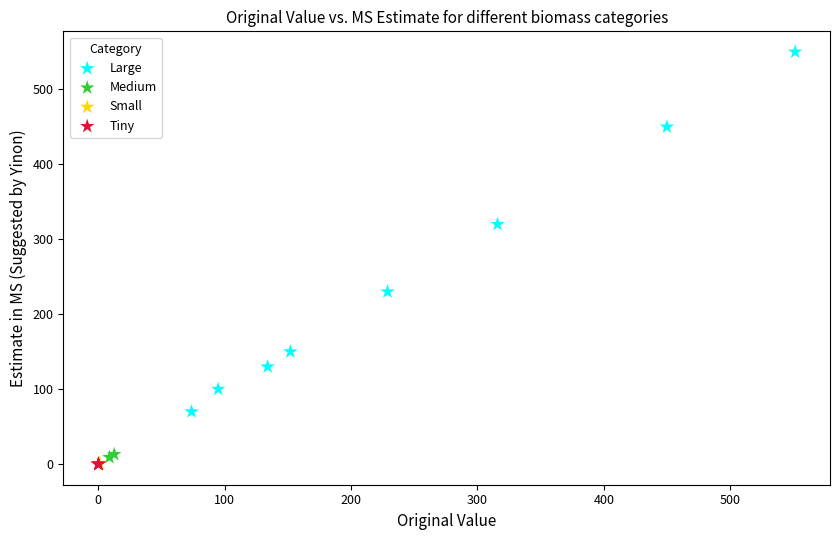

Which series has the largest Y range (max minus min)?

Large